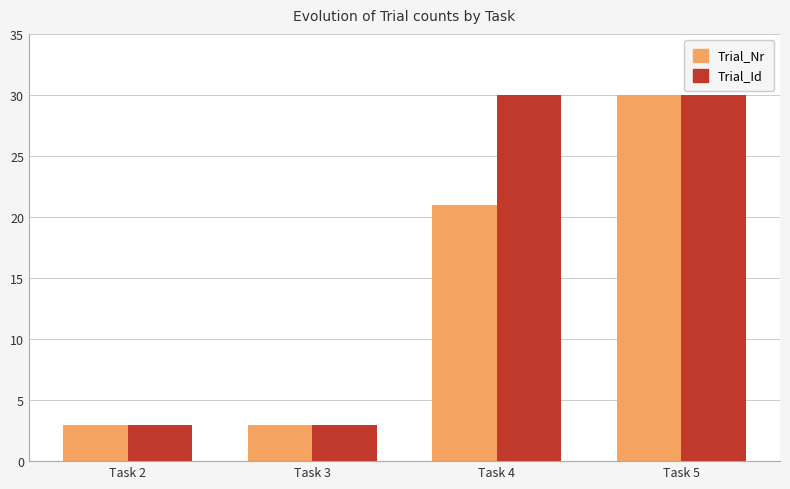

At which category is the sum across all series the highest?

Task 5